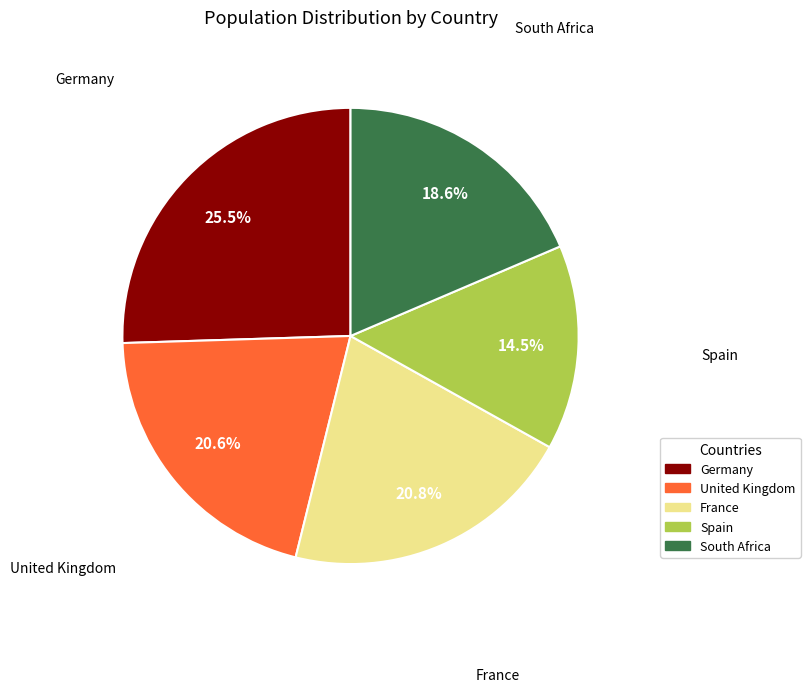

To the nearest percent, what is the combined percentage of Spain and Germany?

40%